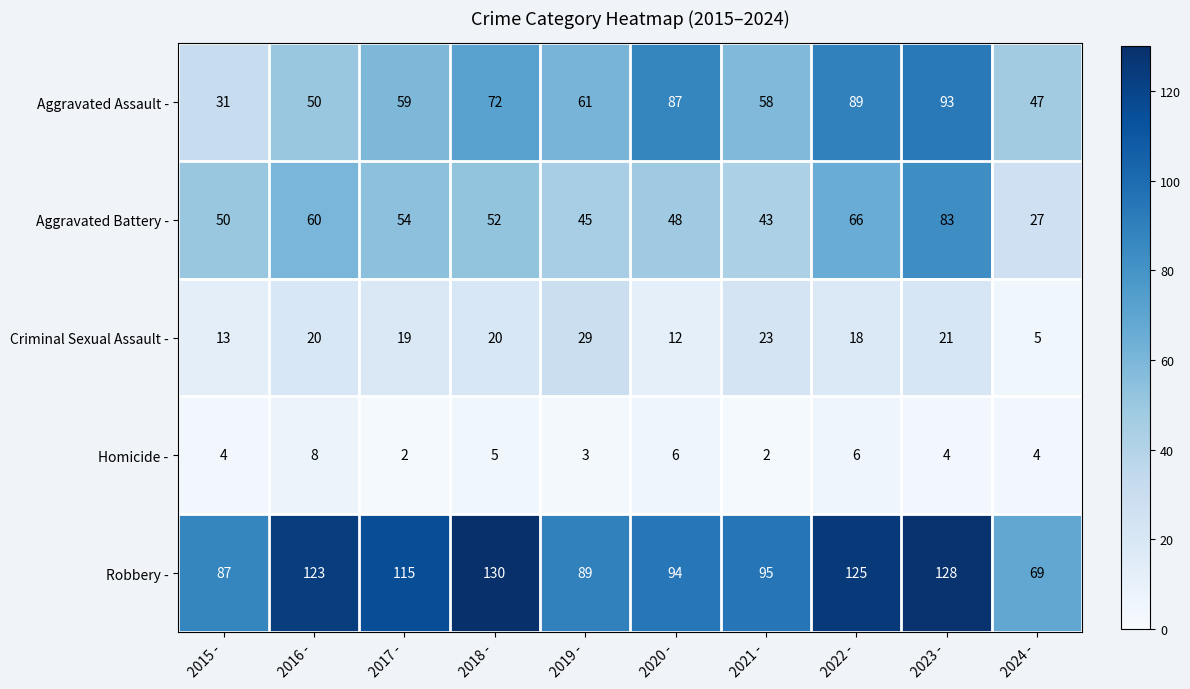

At which label does Robbery - reach its minimum?

2024 -